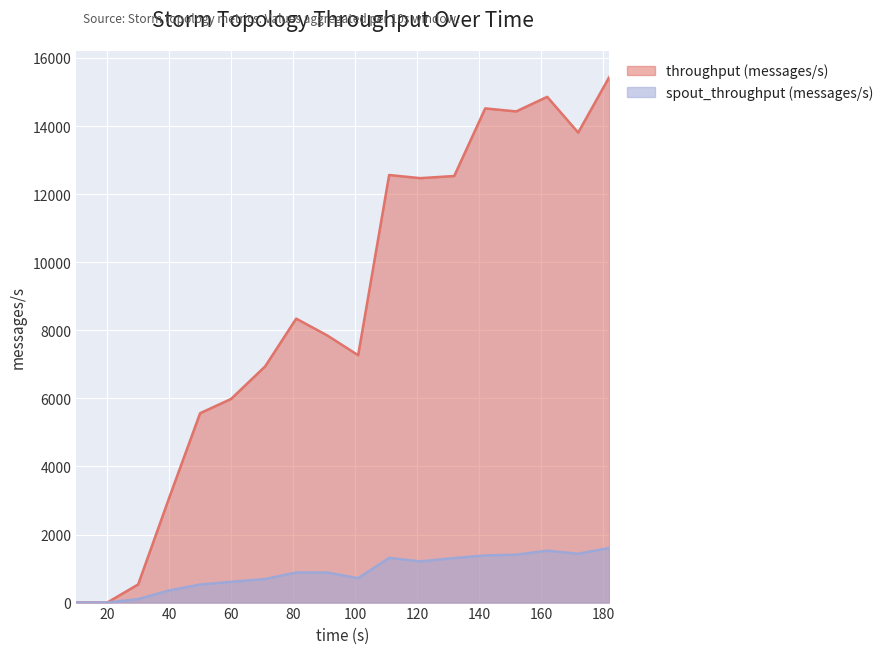

Which series changed the most between 60 and 182?

throughput (messages/s)